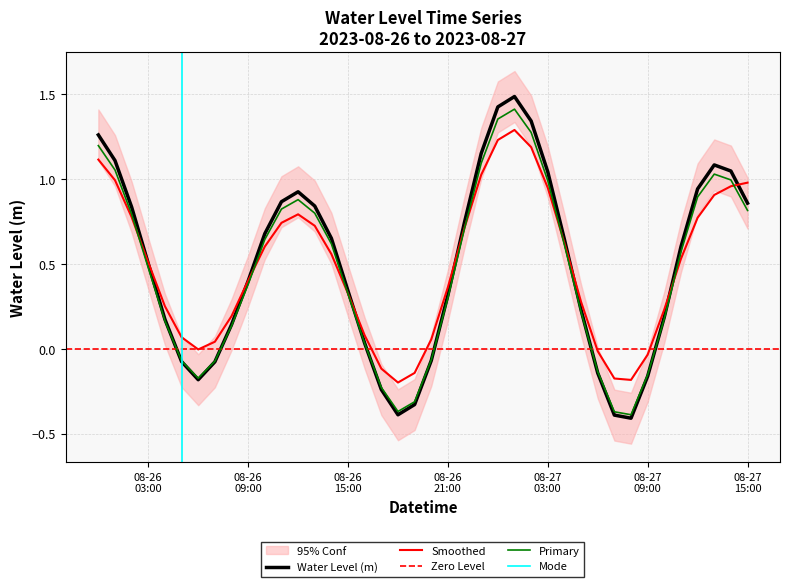

What is the sum of all values?

19.4